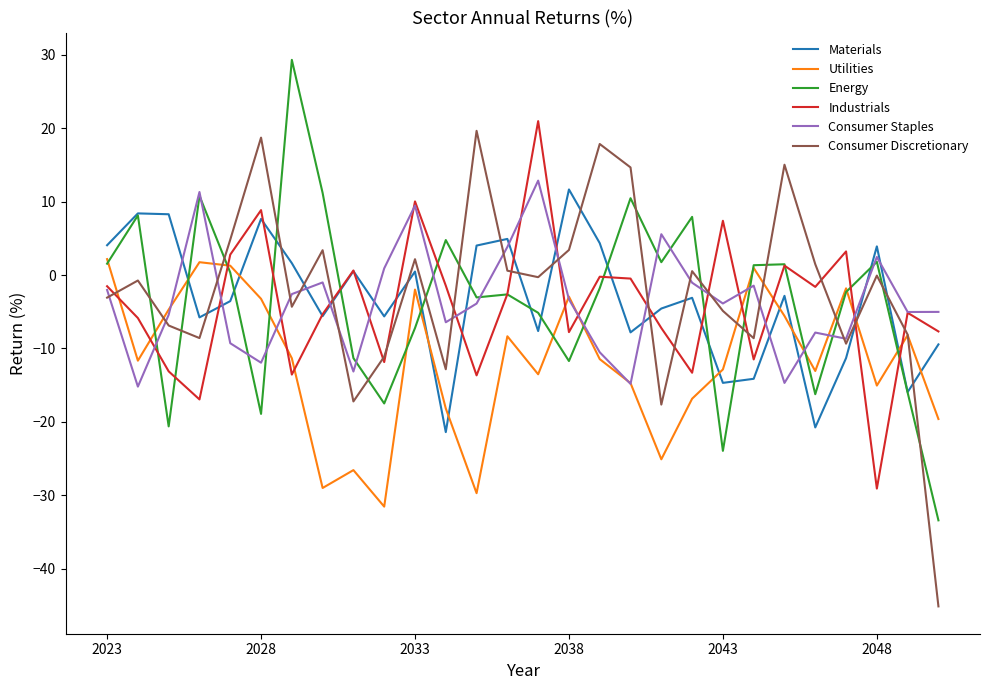

True or false: Consumer Staples has more than 1 interior local peaks.

True